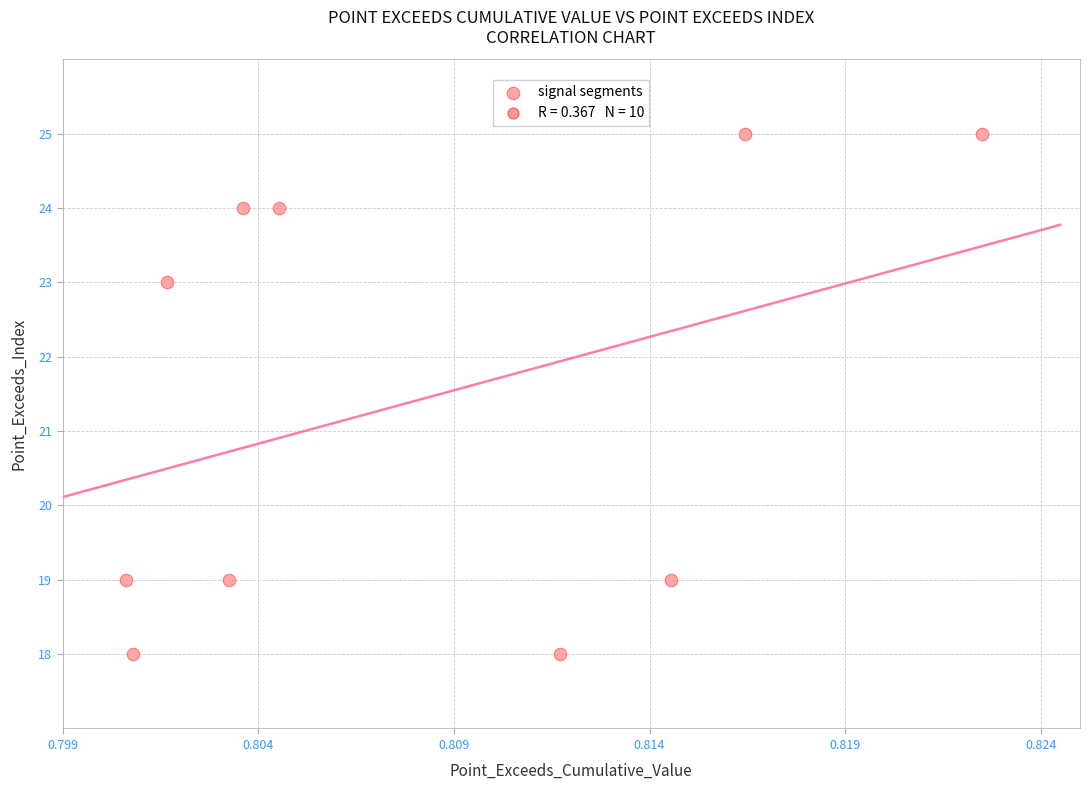

What is the range of Y values (max minus min)?

7